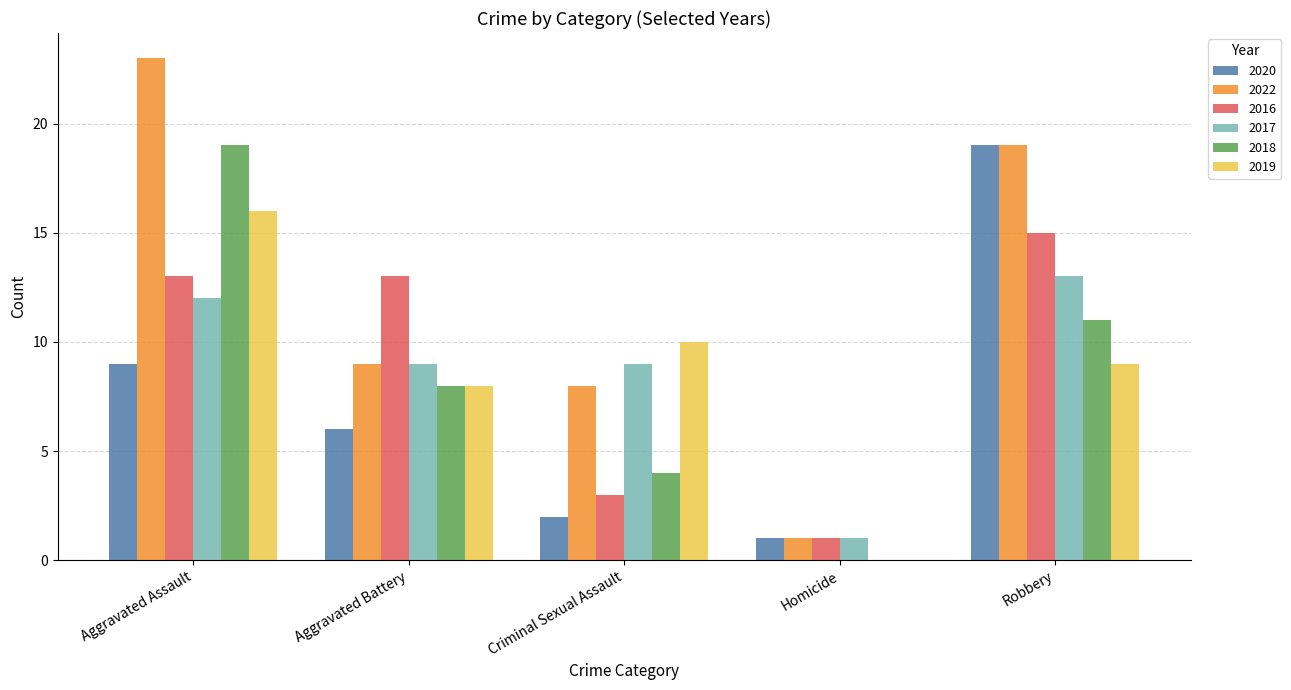

At which category is the sum across all series the highest?

Aggravated Assault